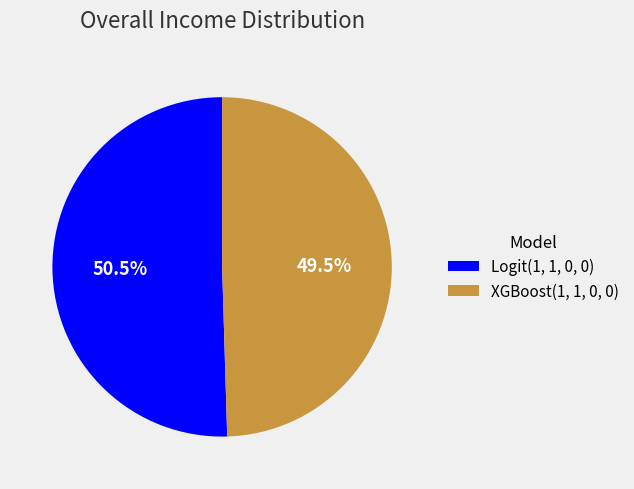

How many slices are in this pie chart?

2